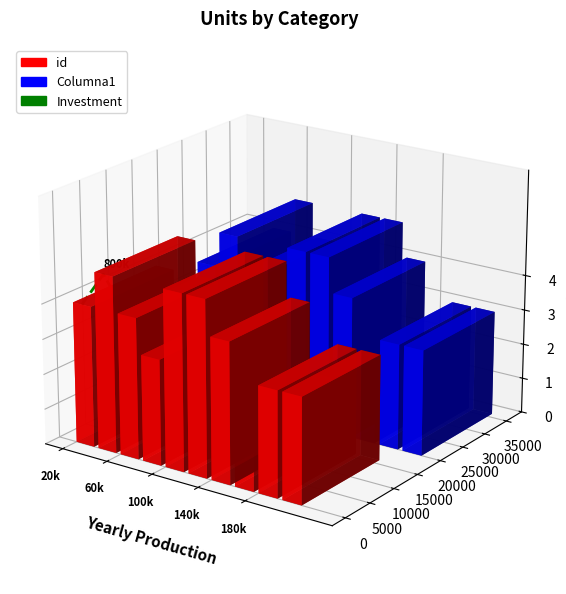

True or false: there are more than 2 points higher than both neighbors.

True